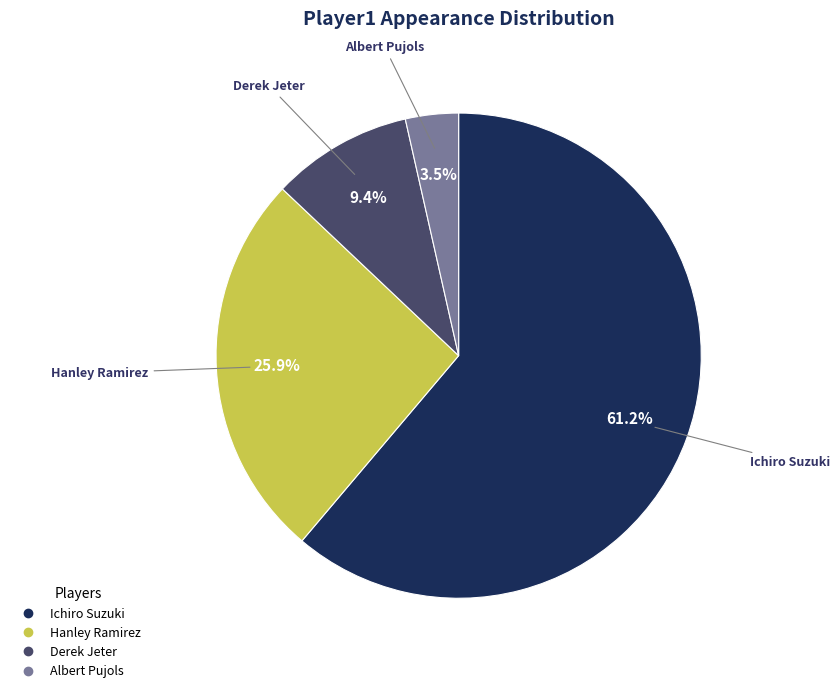

The Albert Pujols slice represents 10% of the pie. True or false?

False